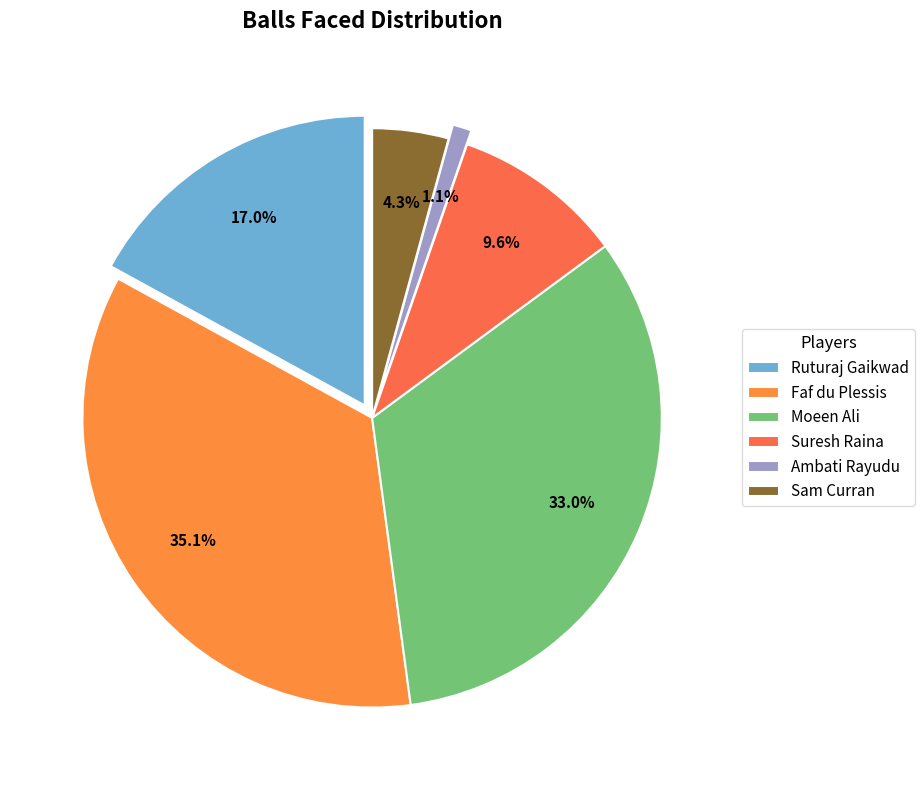

Which slice is the smallest?

Ambati Rayudu